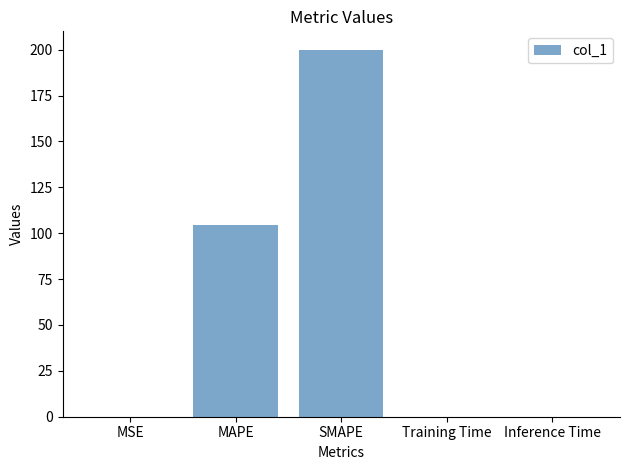

The value at Training Time is 0.0. True or false?

True